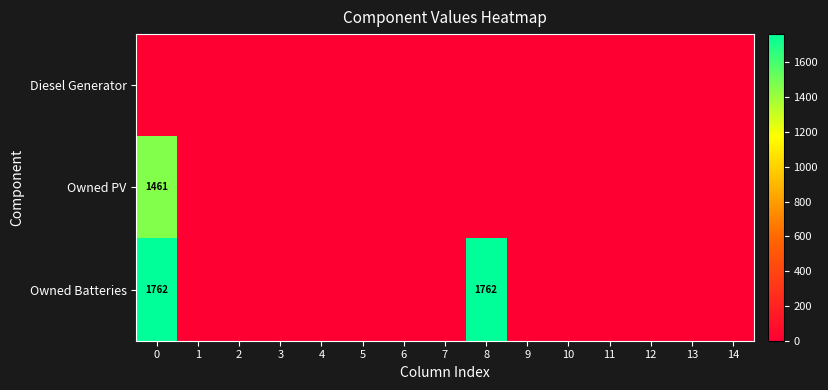

True or false: Owned PV has a value of 2121 at 0.

False